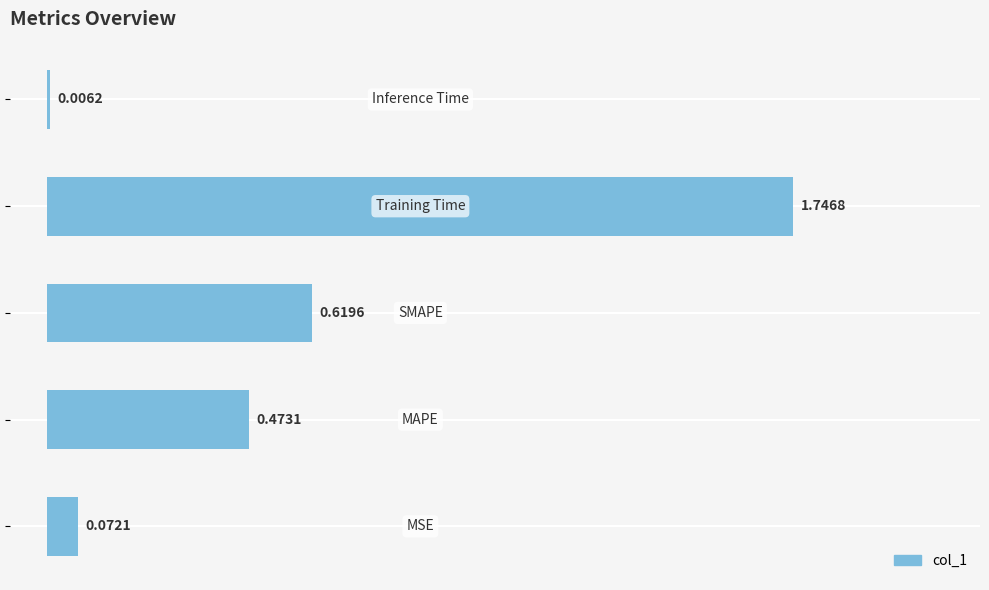

What is the sum of all values?

2.9